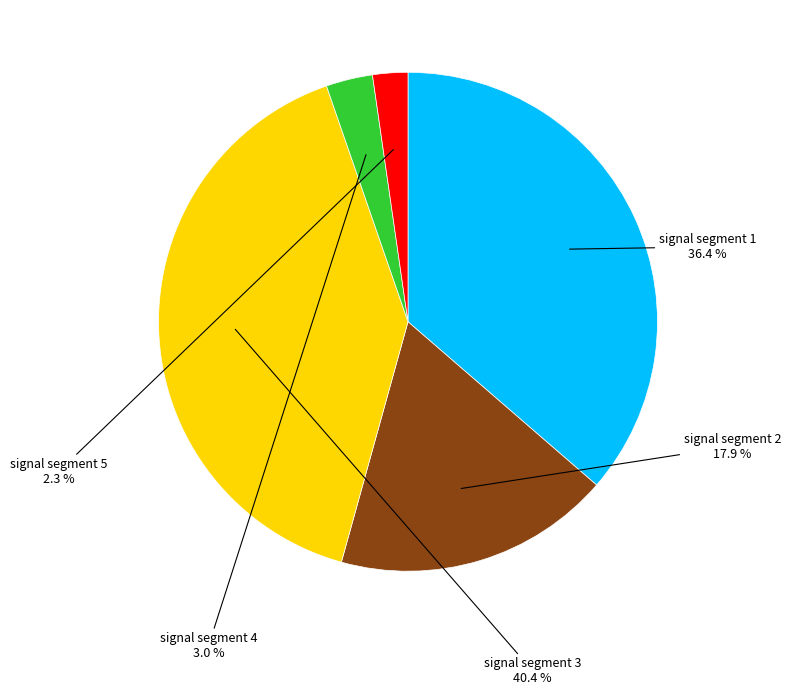

Does any single category account for the majority?

No